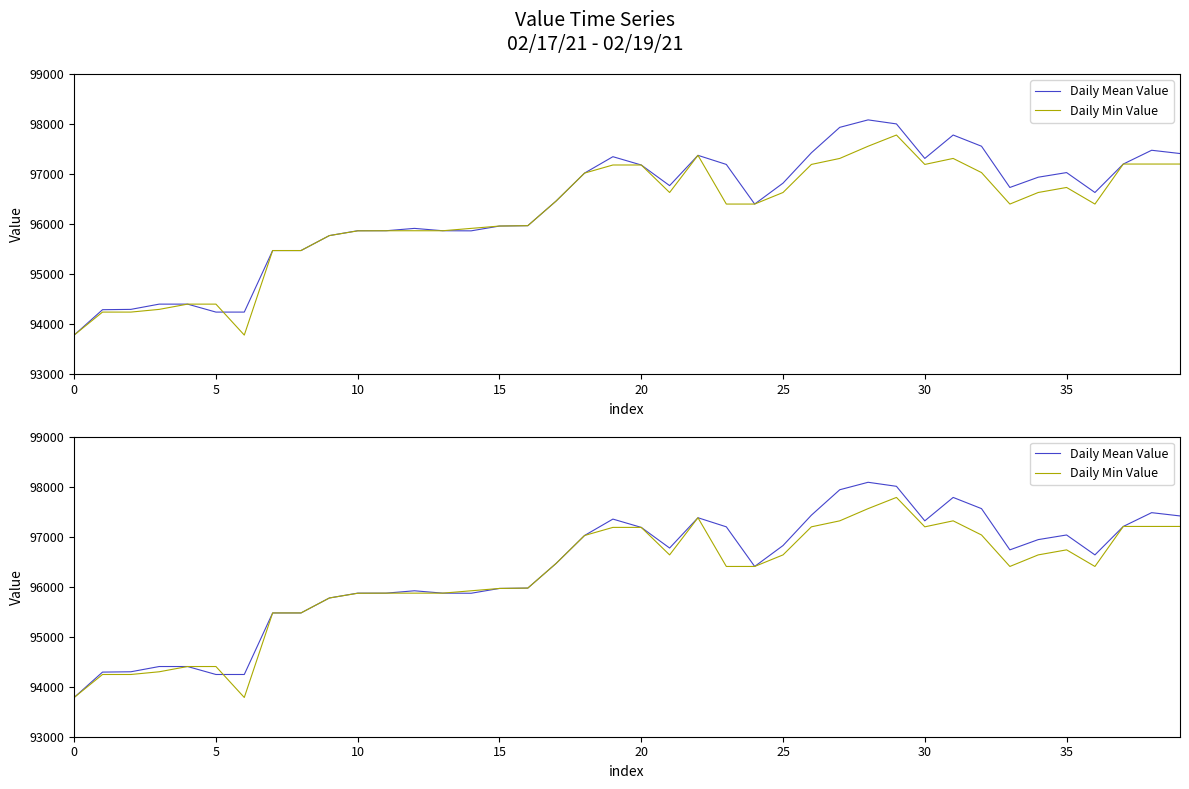

What is the label of the 28th point from the left?

27